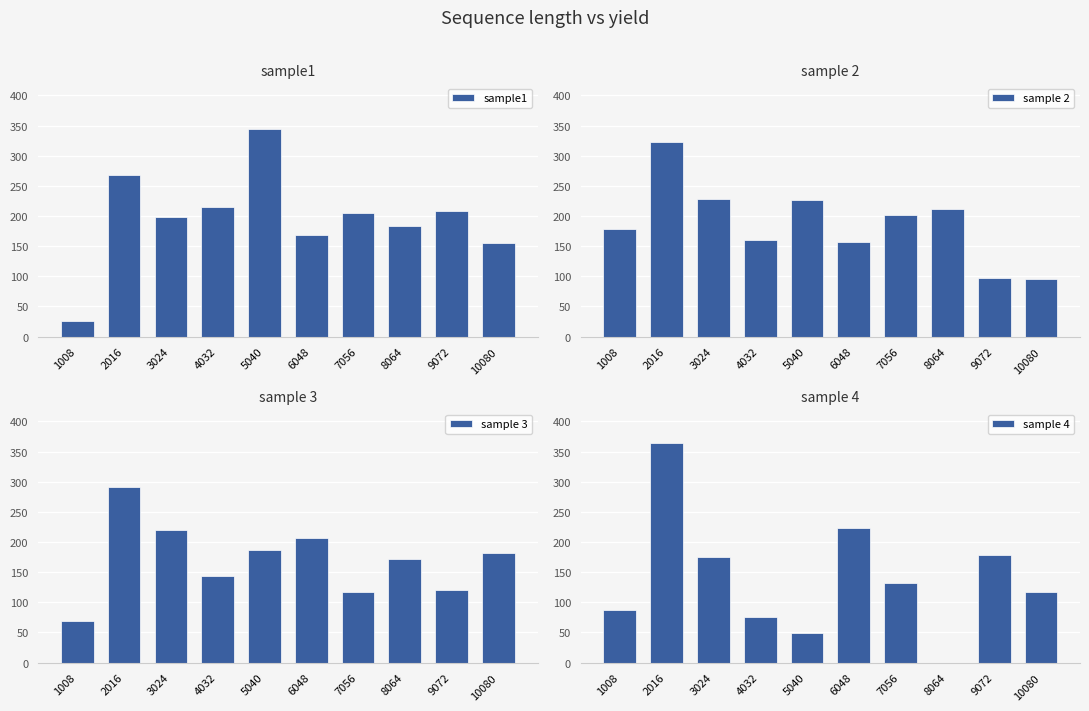

At which category does the chart reach its minimum across all series?

8064